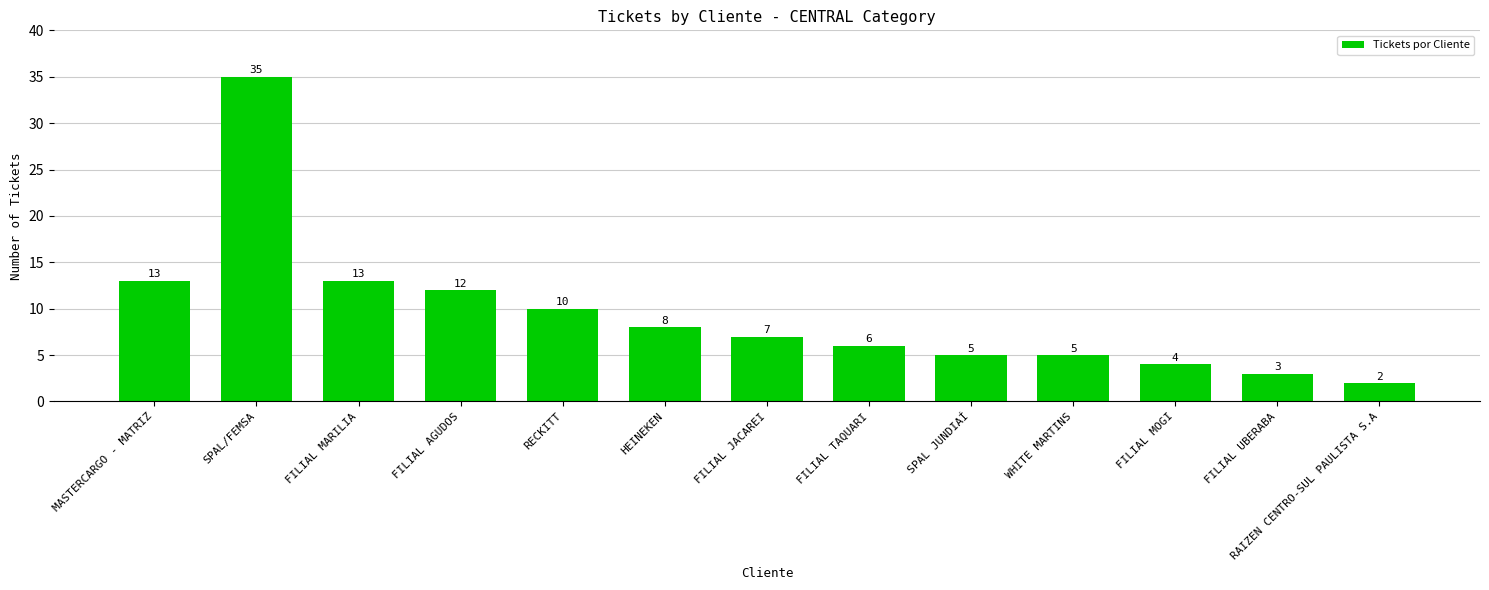

Reading left to right, extract all data points from this chart.

13	35	13	12	10	8	7	6	5	5	4	3	2